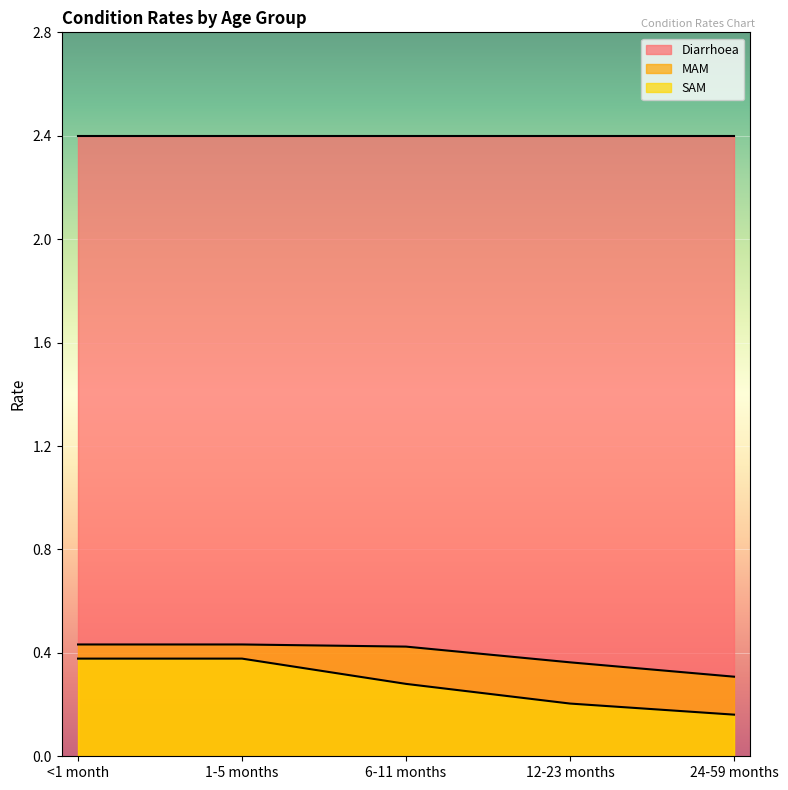

Is it true that MAM equals 0.4 at 1-5 months?

True